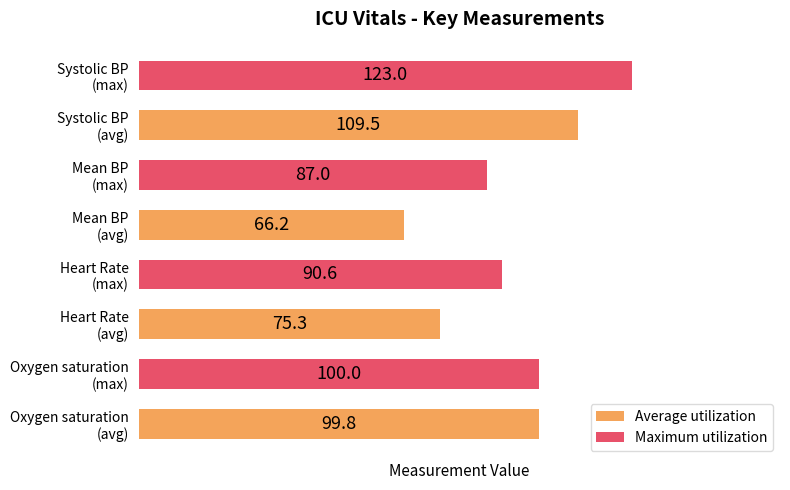

True or false: Average utilization has a value of 99.8 at Oxygen saturation (avg).

True